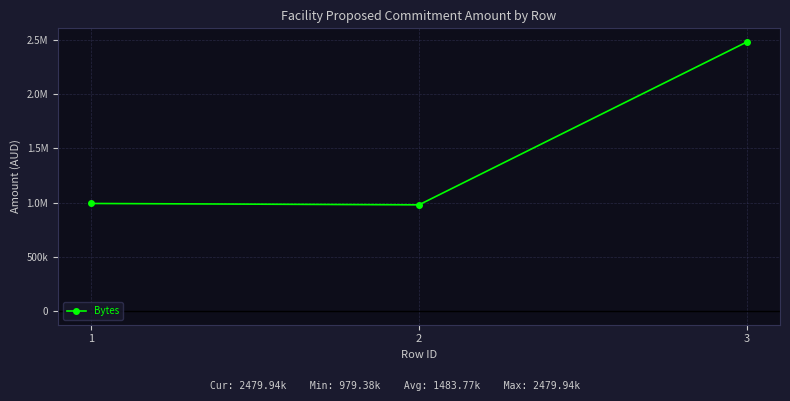

Rank the categories by value from lowest to highest.

2, 1, 3